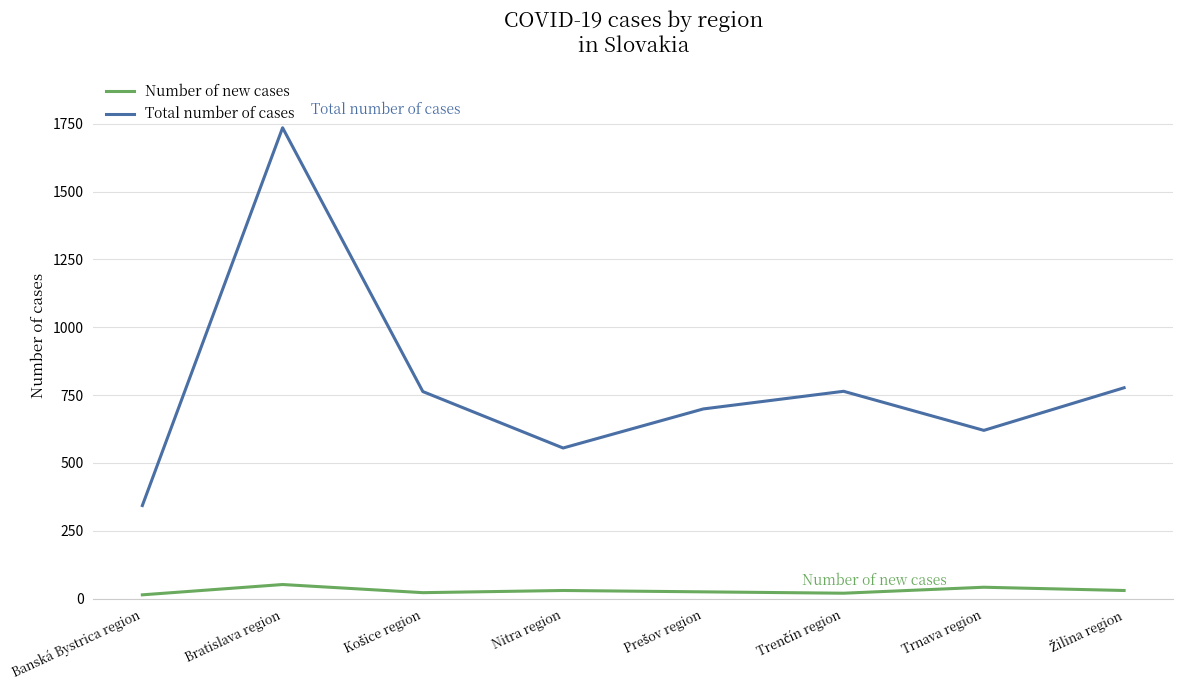

Rank the series at Nitra region from lowest to highest value.

Number of new cases, Total number of cases